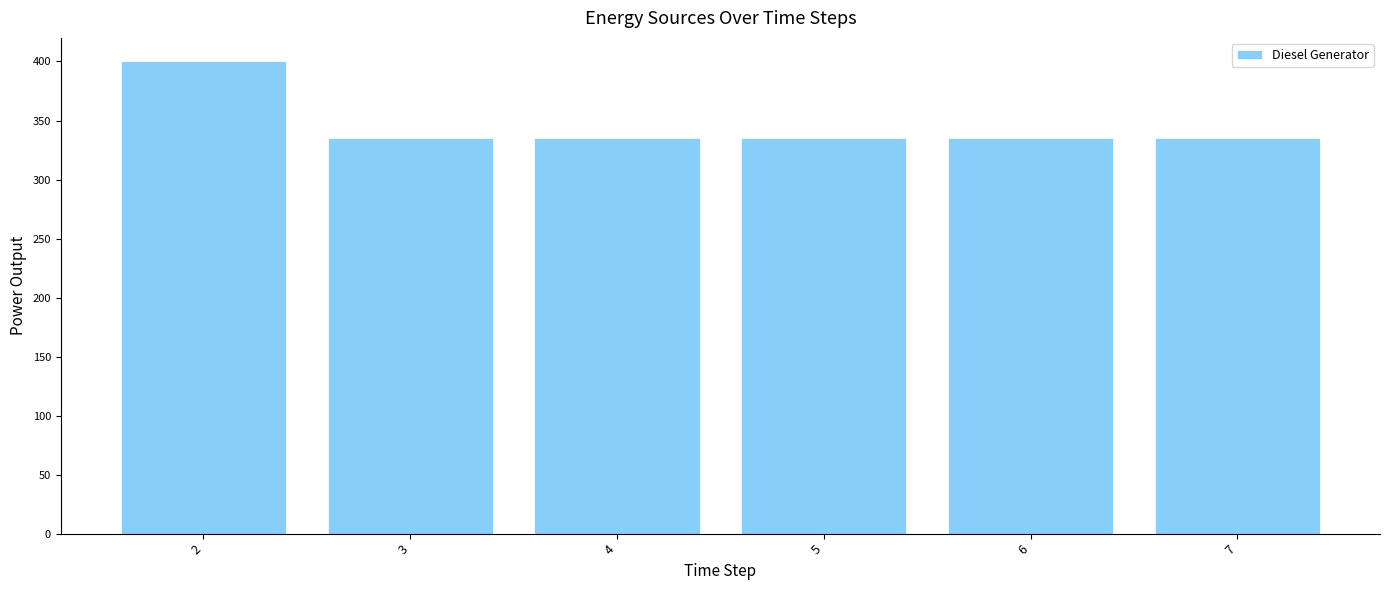

Reading left to right, what are all the values shown in this chart?

2=400.0	3=335.0	4=335.0	5=335.0	6=335.0	7=335.0